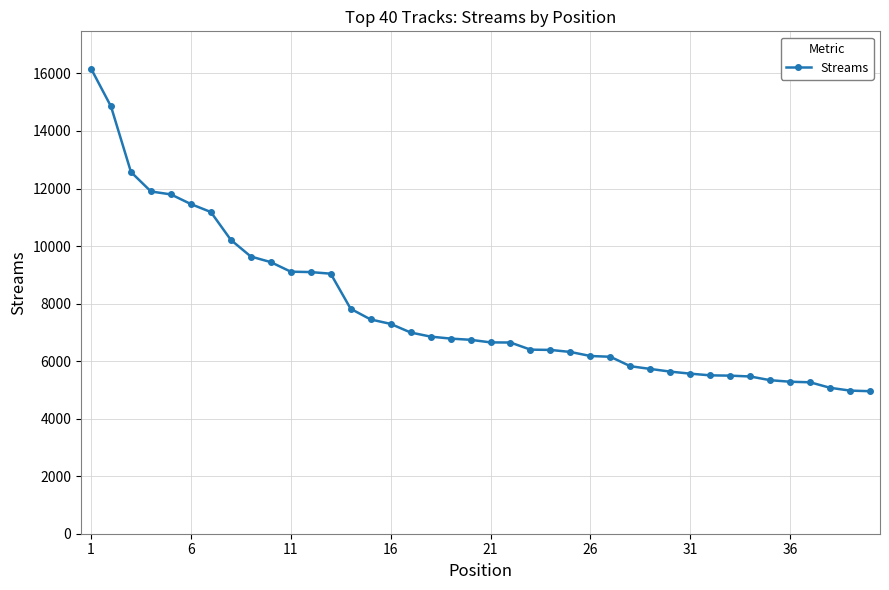

How many lines are shown in the chart?

1